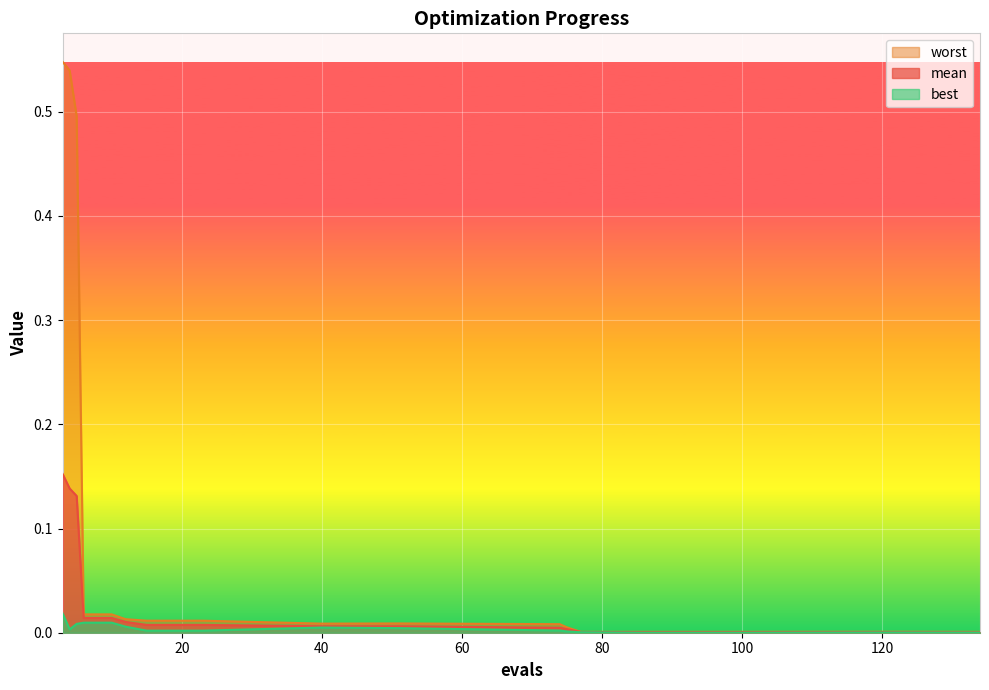

Which has a higher value, 51 or 134?

51